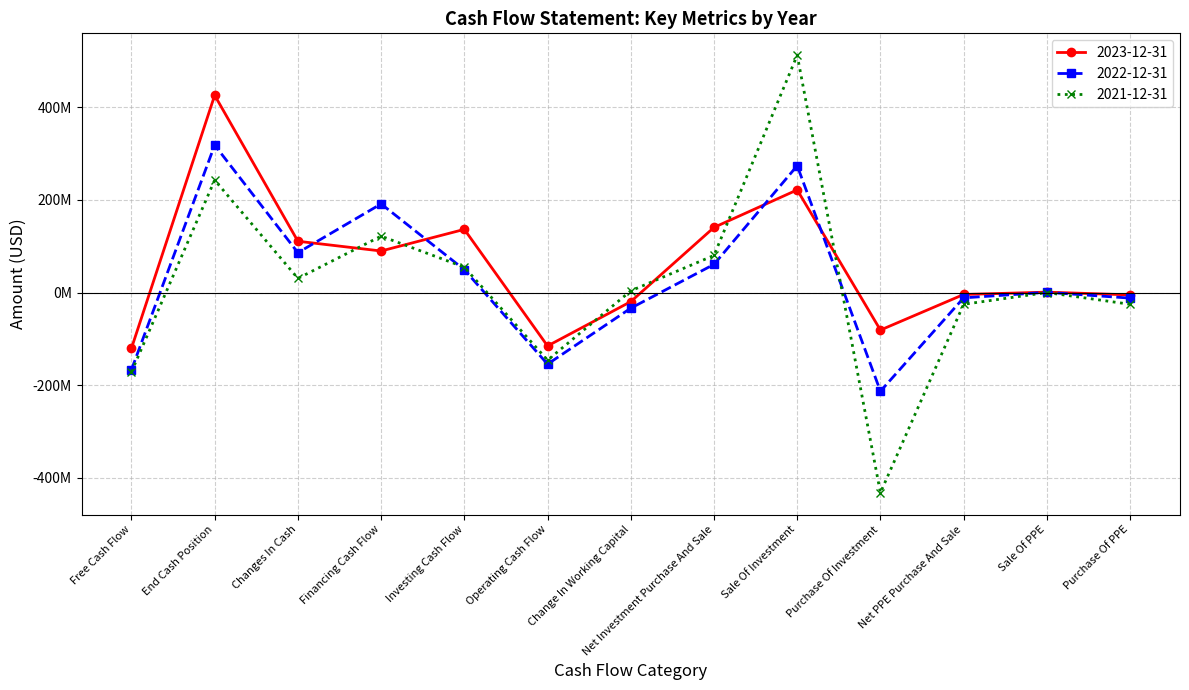

What is the sum of the 2023-12-31 values at Change In Working Capital and Net PPE Purchase And Sale?

-23875000